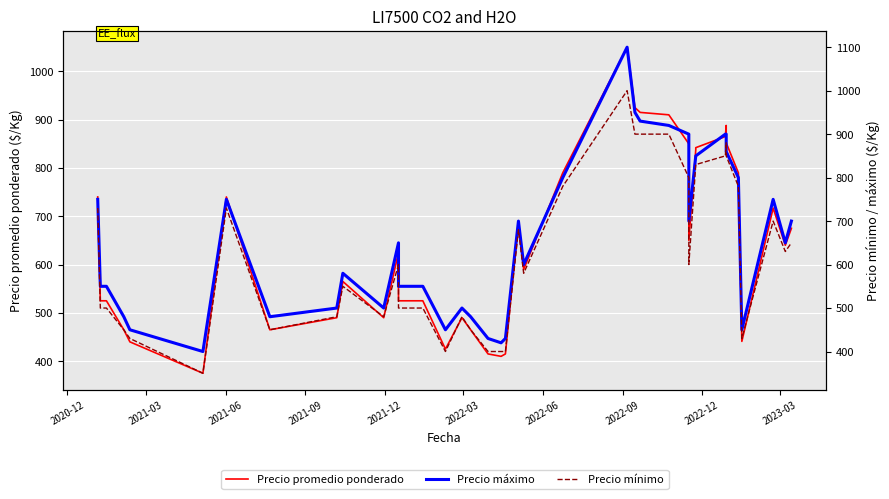

How many series are shown in this chart?

3